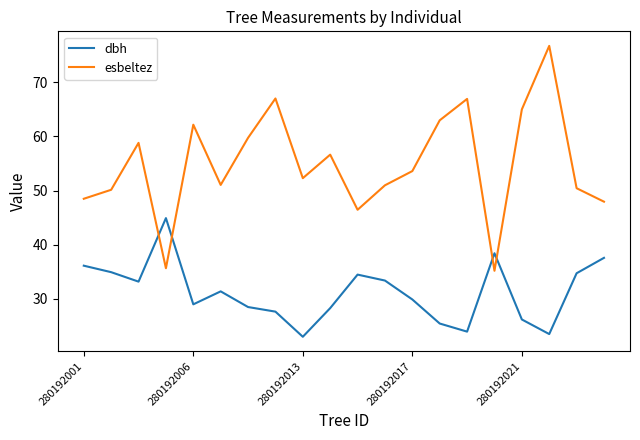

What is the difference between the maximum and minimum values in the esbeltez series?

41.6